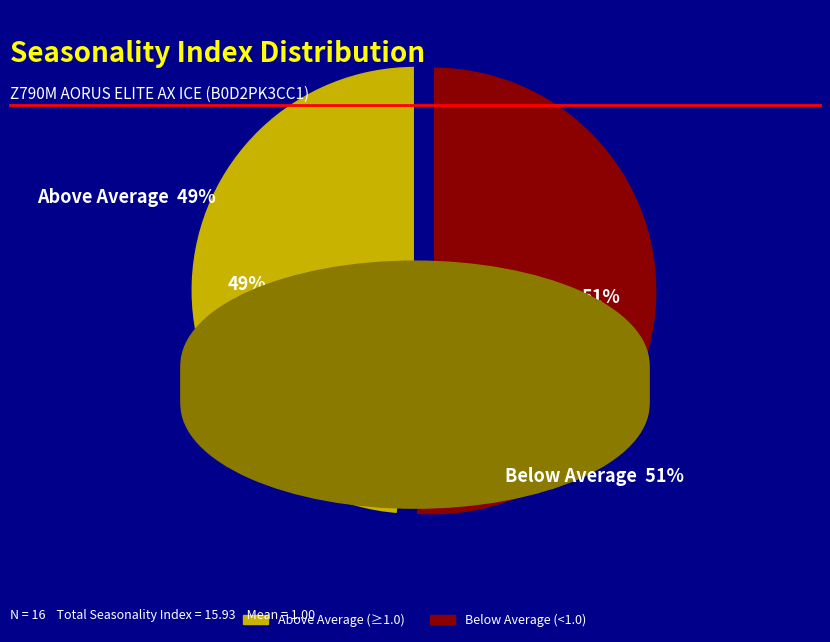

Does any single category account for the majority?

Yes